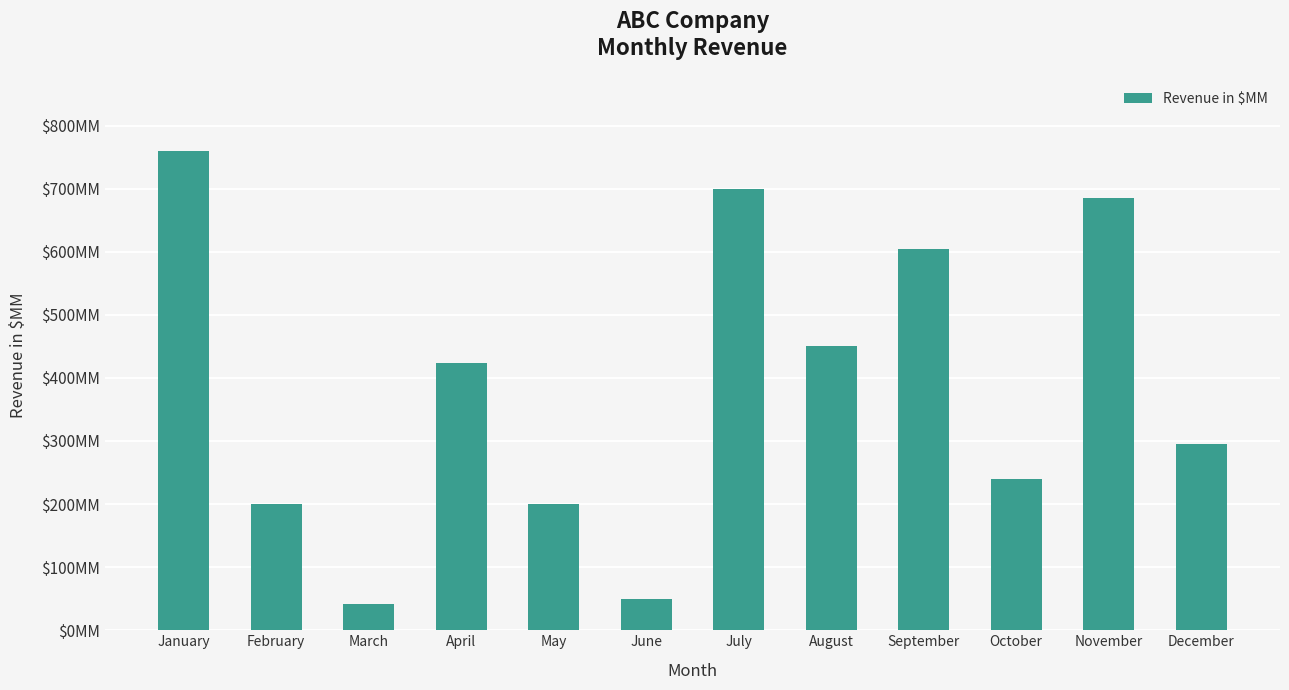

At which label is the value closest to 400?

April